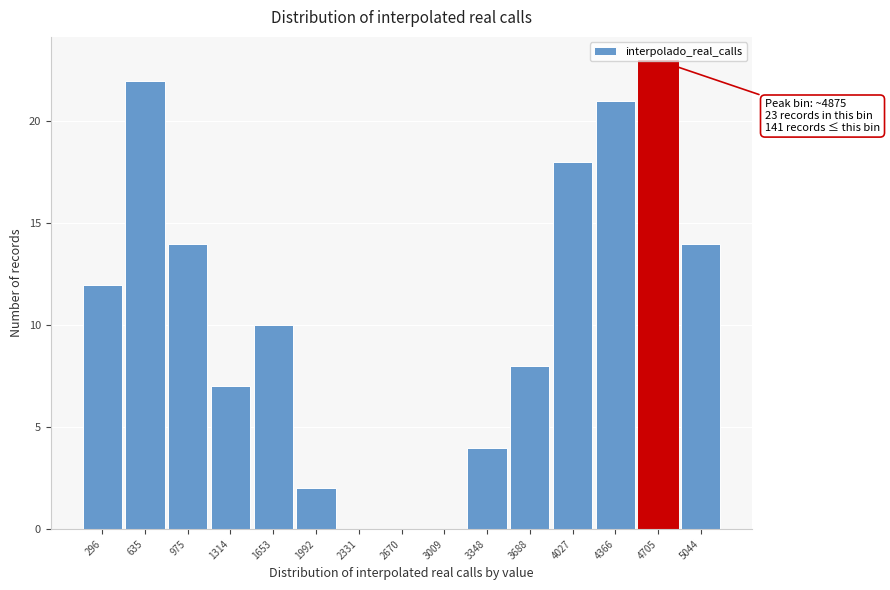

The chart shows a value of 0 at 2331. True or false?

True